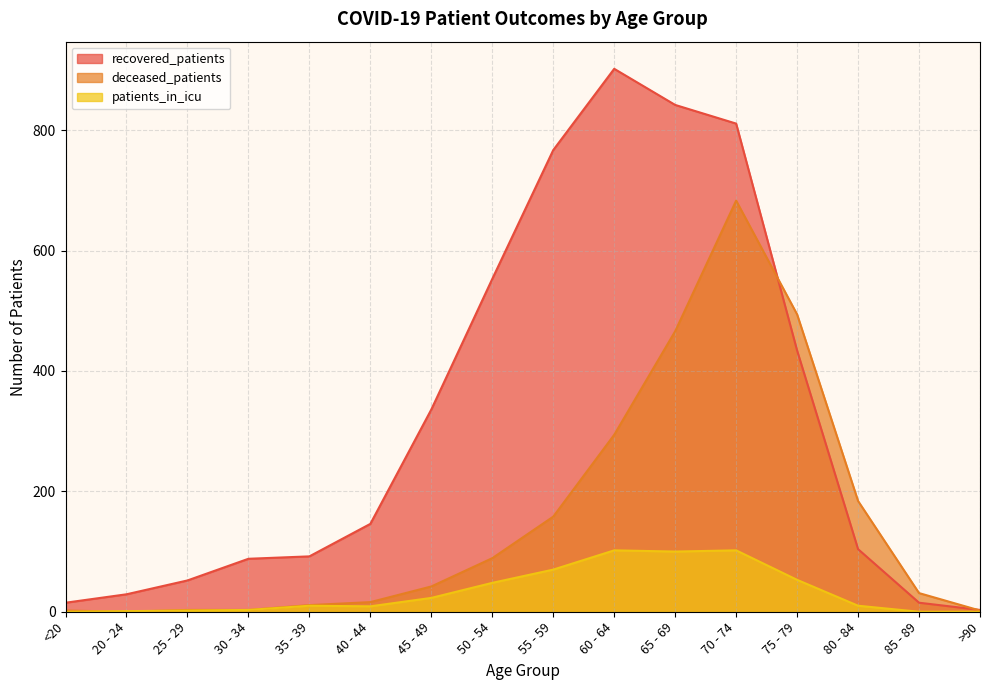

What is the value of the recovered_patients point at the 5th from the left?

92